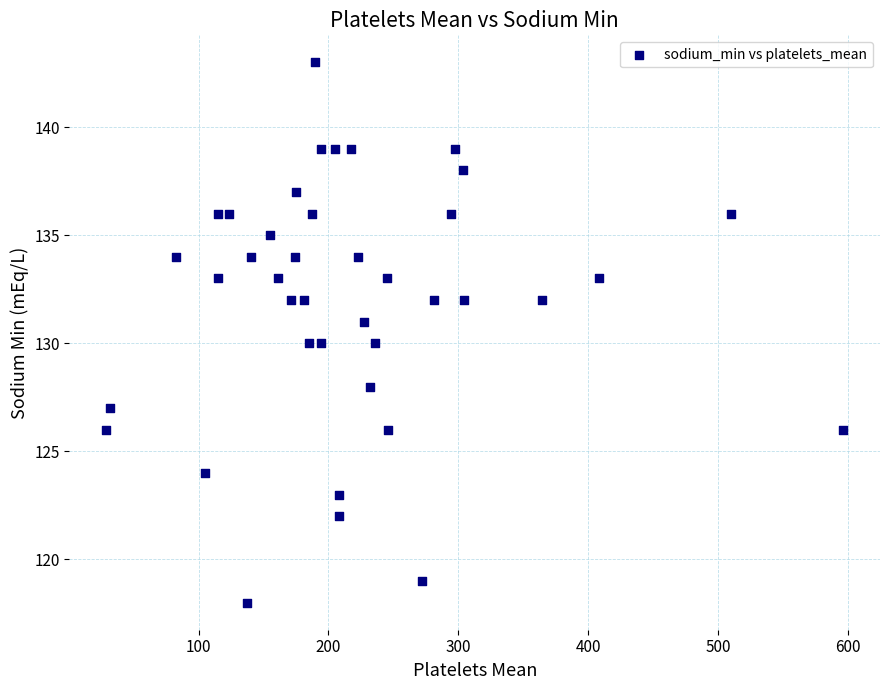

What is the range of Y values (max minus min)?

25